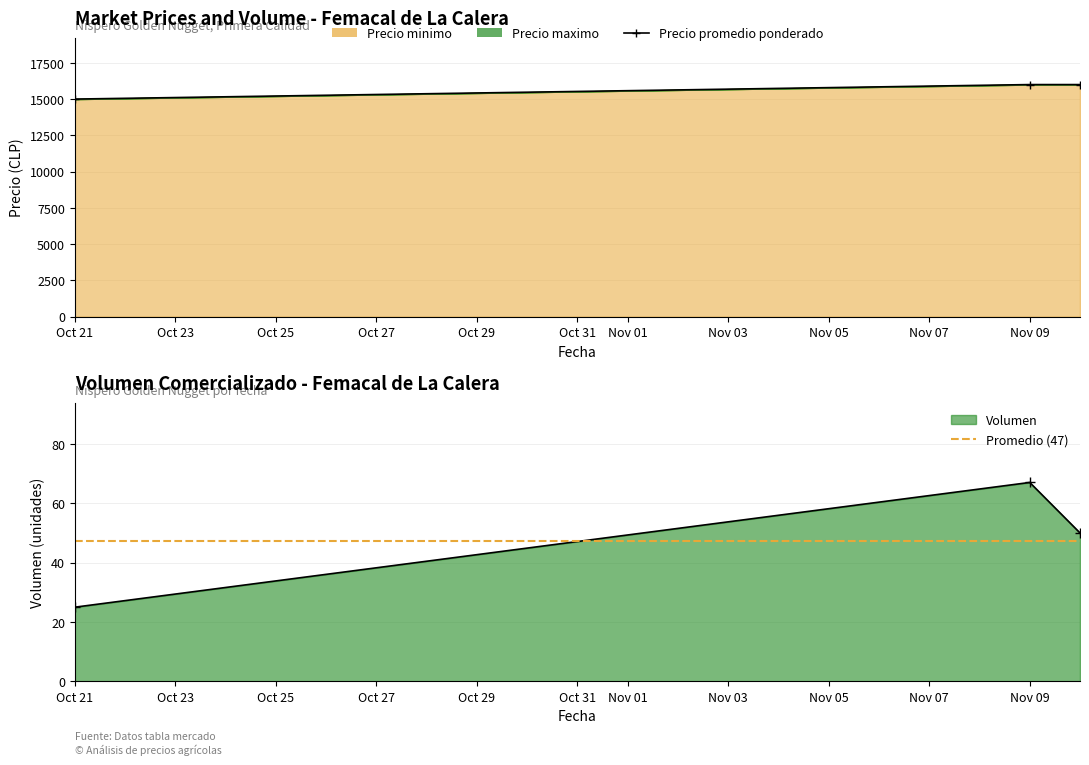

Which series has the largest range (max minus min)?

Precio minimo